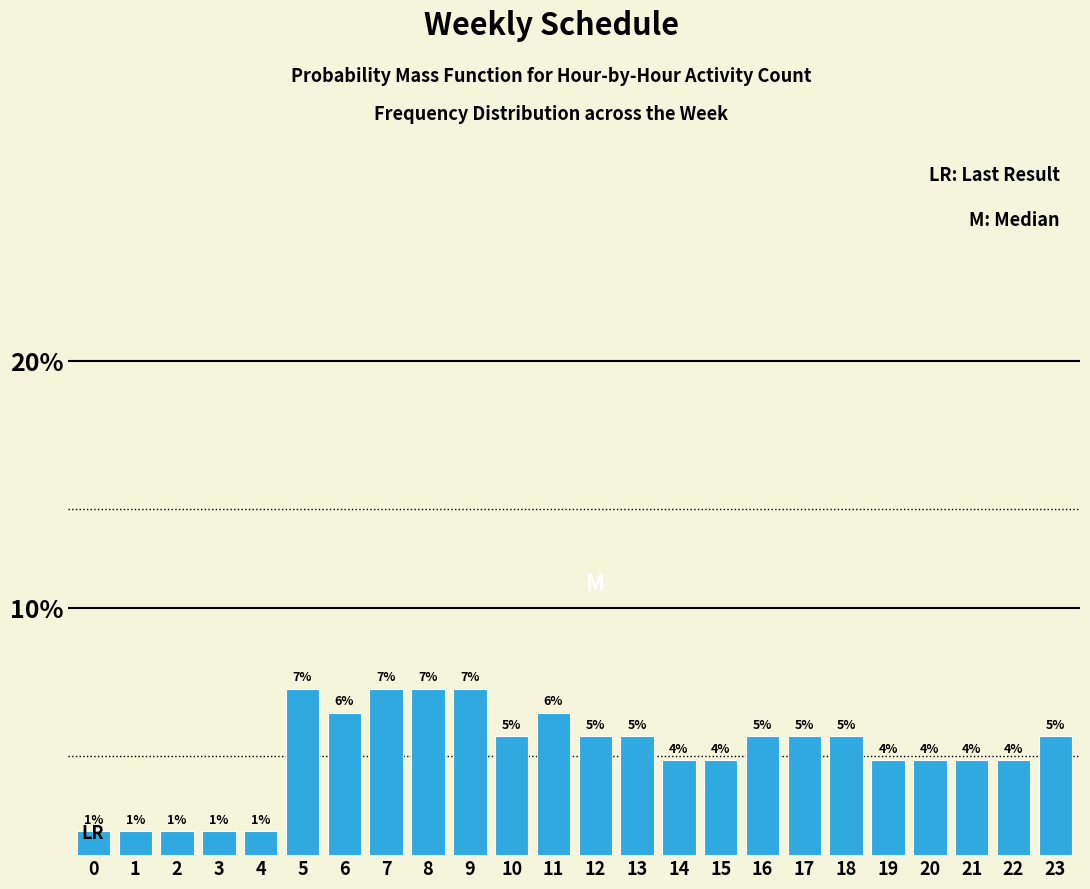

Are the bars horizontal?

No